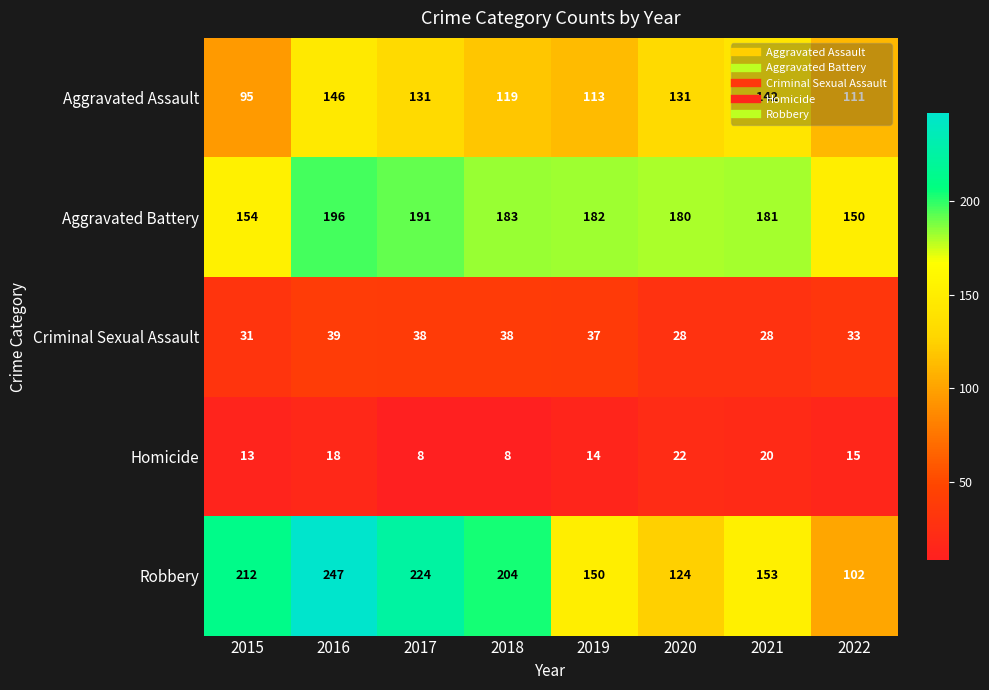

At which label does Aggravated Battery reach its minimum?

2022